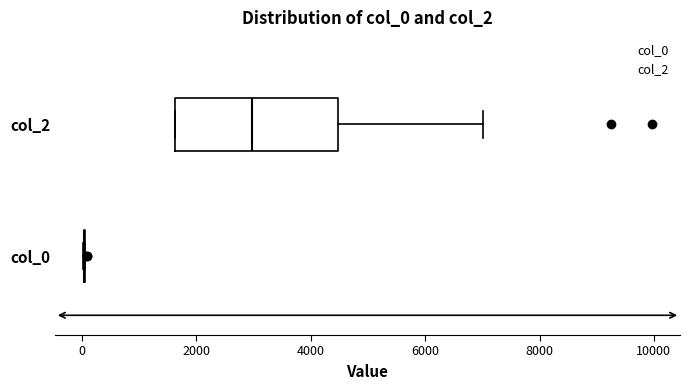

Comparing the boxes themselves (not the whiskers), which one is the widest?

col_2